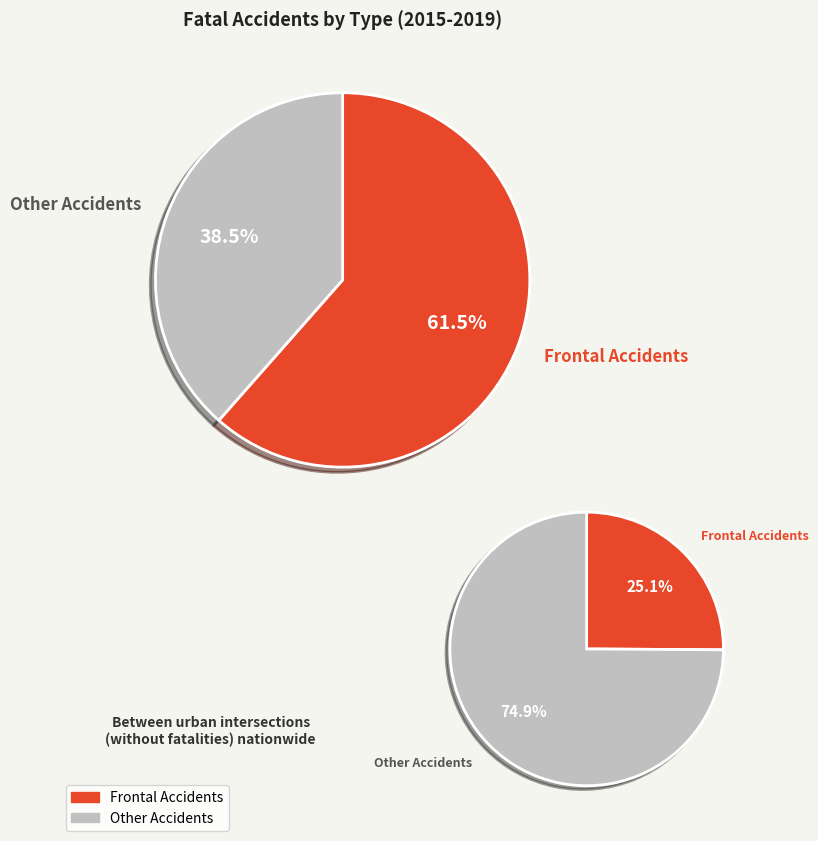

To the nearest percent, what is the combined percentage of 0 and 1?

100%